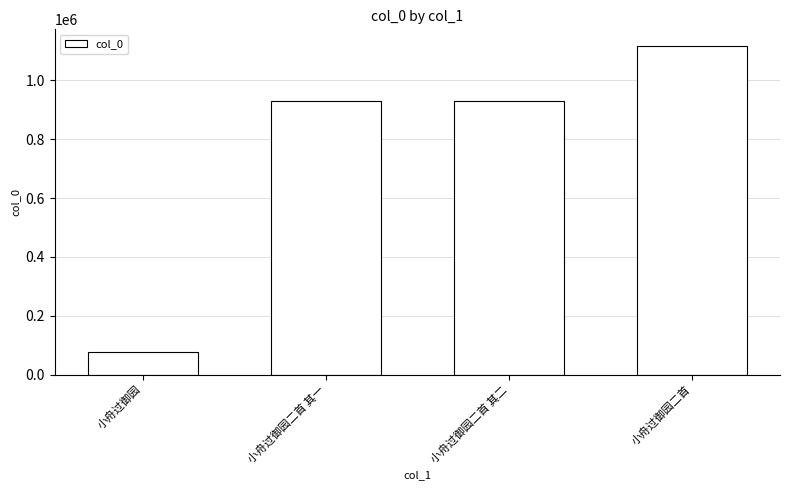

What value does the data have at 小舟过御园二首 其二?

930565